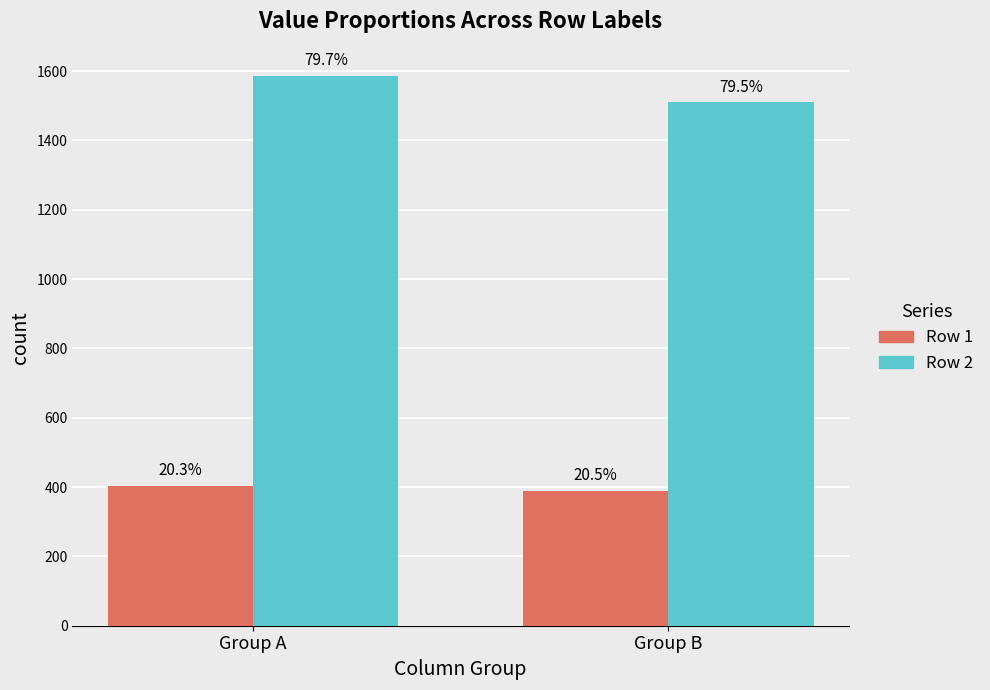

What are all the series names shown in the legend?

Row 1, Row 2